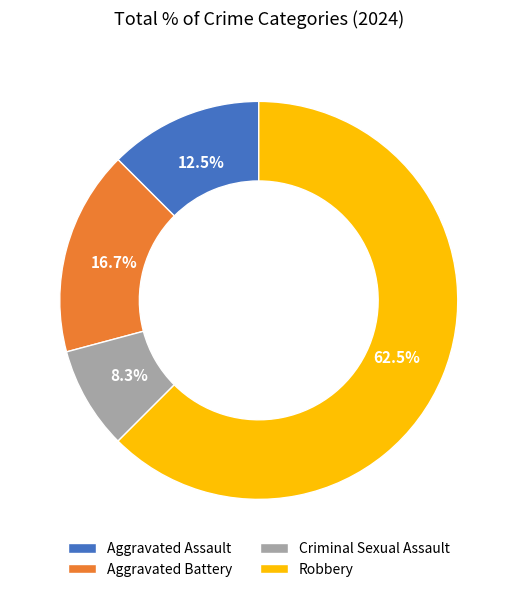

Rank the categories by value from lowest to highest.

Criminal Sexual Assault, Aggravated Assault, Aggravated Battery, Robbery